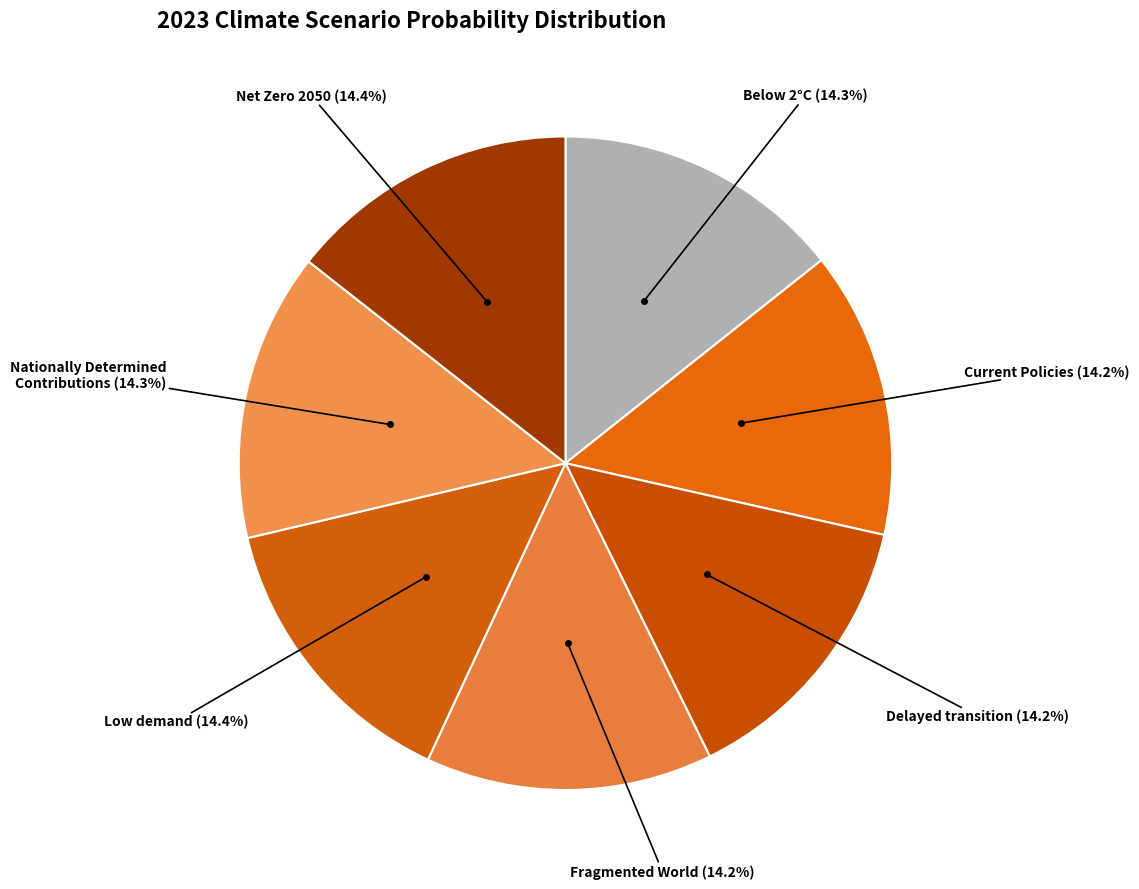

What is the total percentage of Net Zero 2050 and Current Policies?

28.6%